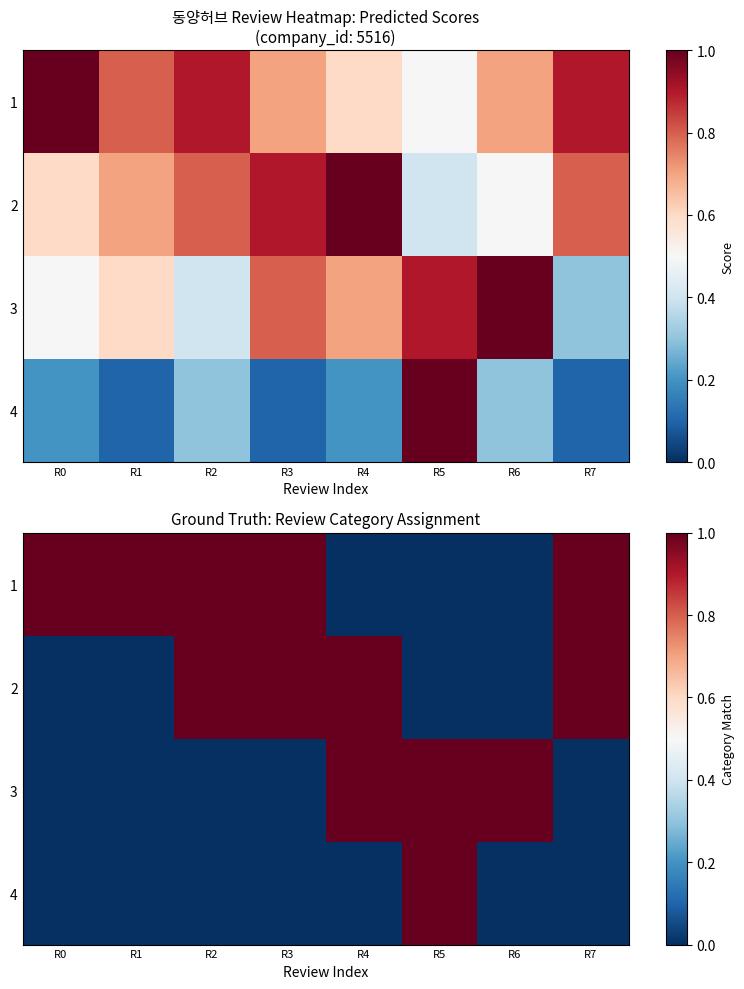

Reading left to right, what are all the values shown in this chart?

row_0: R0=1	R1=1	R2=1	R3=1	R4=0	R5=0	R6=0	R7=1
row_1: R0=0	R1=0	R2=1	R3=1	R4=1	R5=0	R6=0	R7=1
row_2: R0=0	R1=0	R2=0	R3=0	R4=1	R5=1	R6=1	R7=0
row_3: R0=0	R1=0	R2=0	R3=0	R4=0	R5=1	R6=0	R7=0